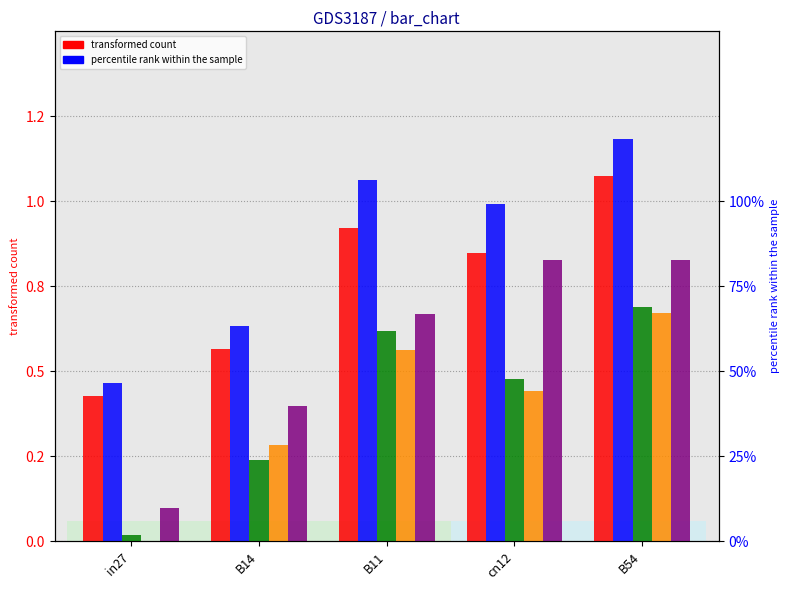

Reading left to right, what are all the values shown in this chart?

job560_scenario1_1137: in27=0.4	B14=0.6	B11=0.9	cn12=0.8	B54=1.1
job563_scenario3_1148: in27=0.5	B14=0.6	B11=1.1	cn12=1.0	B54=1.2
job564_scenario0_1154: in27=0.0	B14=0.2	B11=0.6	cn12=0.5	B54=0.7
job565_scenario0_1155: in27=0.0	B14=0.3	B11=0.6	cn12=0.4	B54=0.7
job566_scenario4_1156: in27=0.1	B14=0.4	B11=0.7	cn12=0.8	B54=0.8